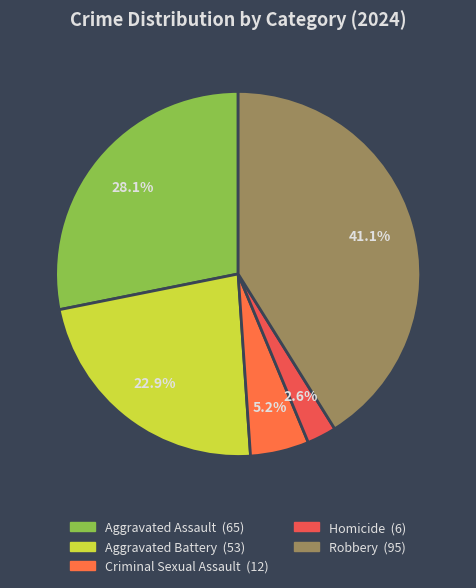

How many segments does this pie chart have?

5